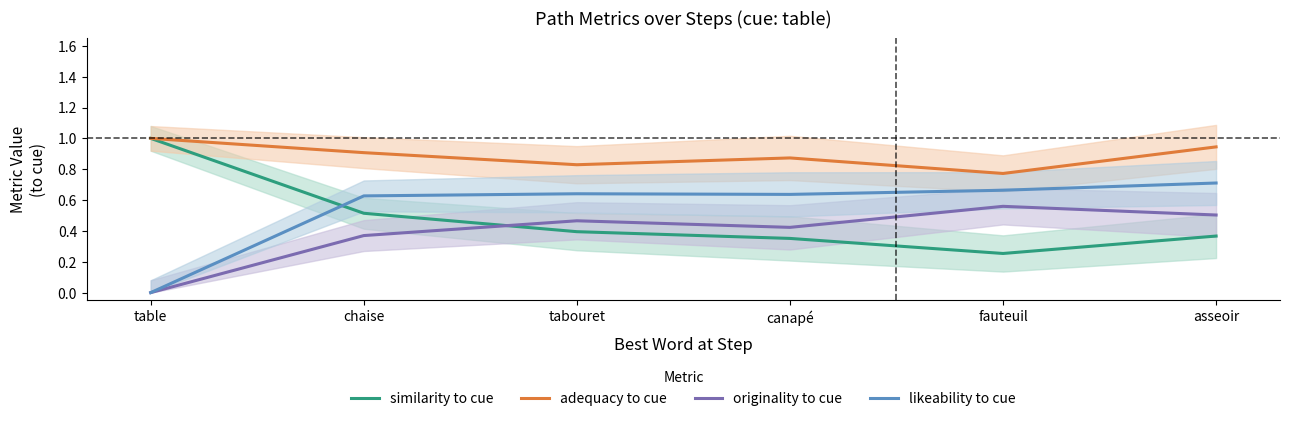

Is it true that adequacy to cue equals 1.0 at table?

True